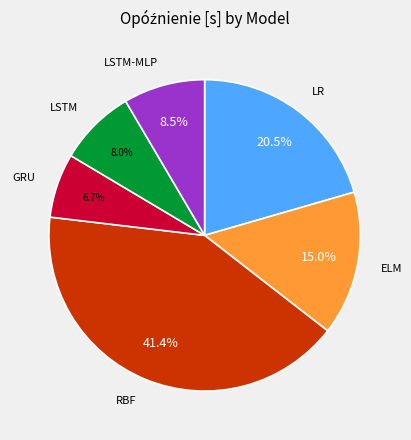

Is there a majority slice in this chart?

No